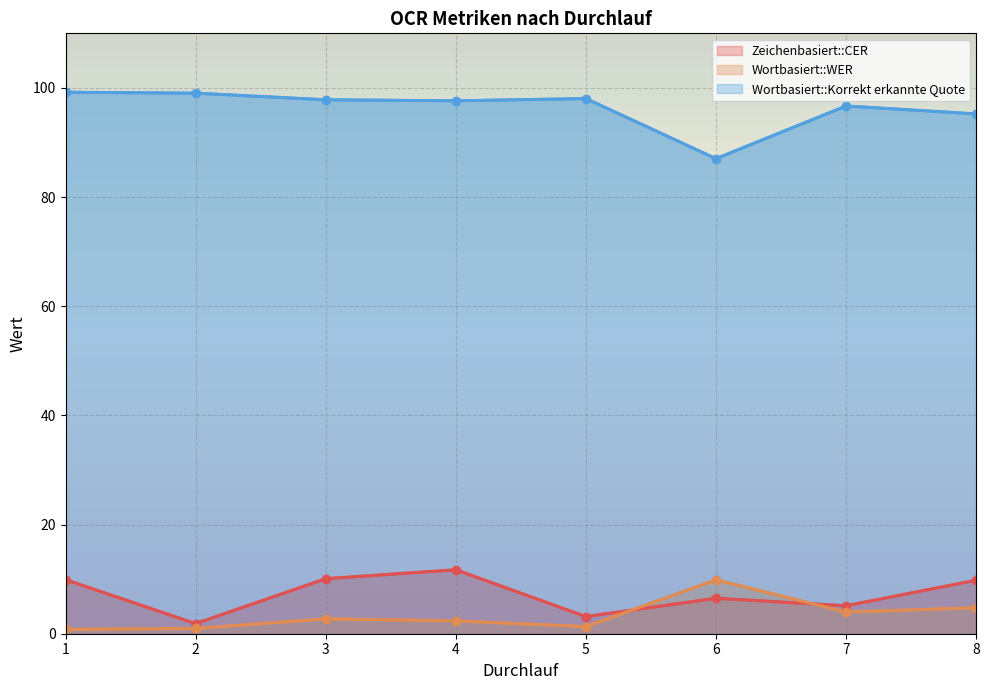

What is the value of the Wortbasiert::WER point at the 6th from the left?

9.9